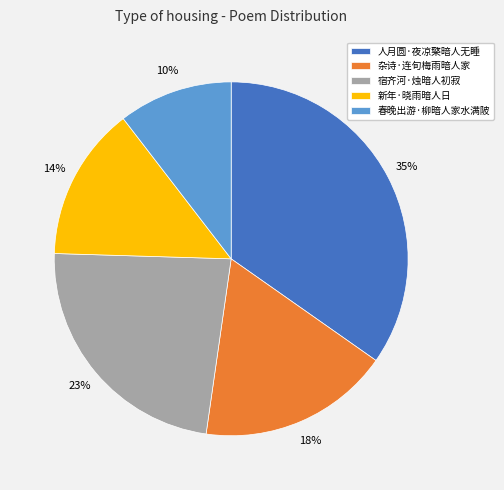

To the nearest percent, what is the difference between the 人月圆·夜凉檠暗人无睡 and 新年·晓雨暗人日 slice percentages?

21%